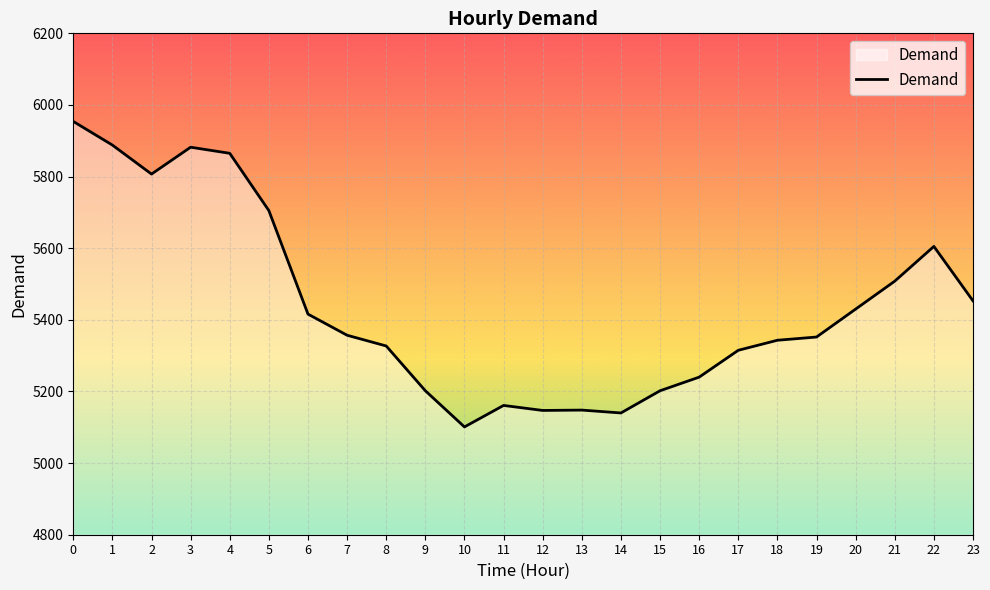

What is the average value?

5440